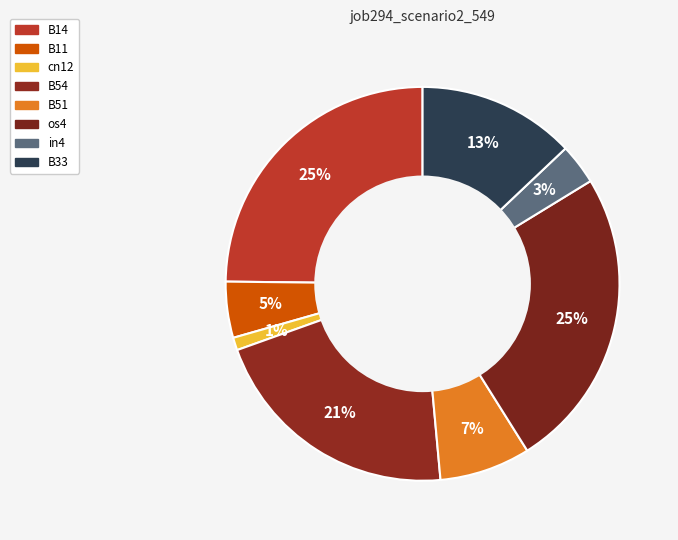

What is the change in value from B51 to os4?

+0.2